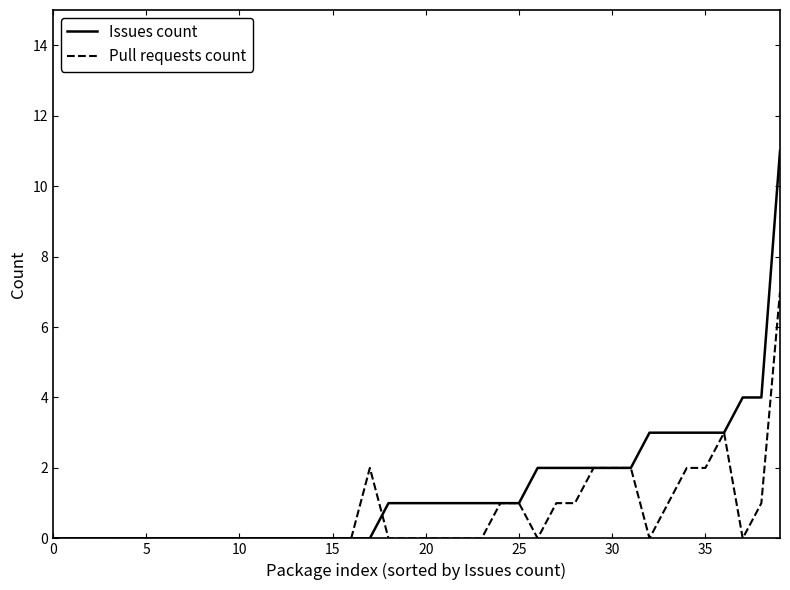

Which series has the largest total across all categories?

Issues count